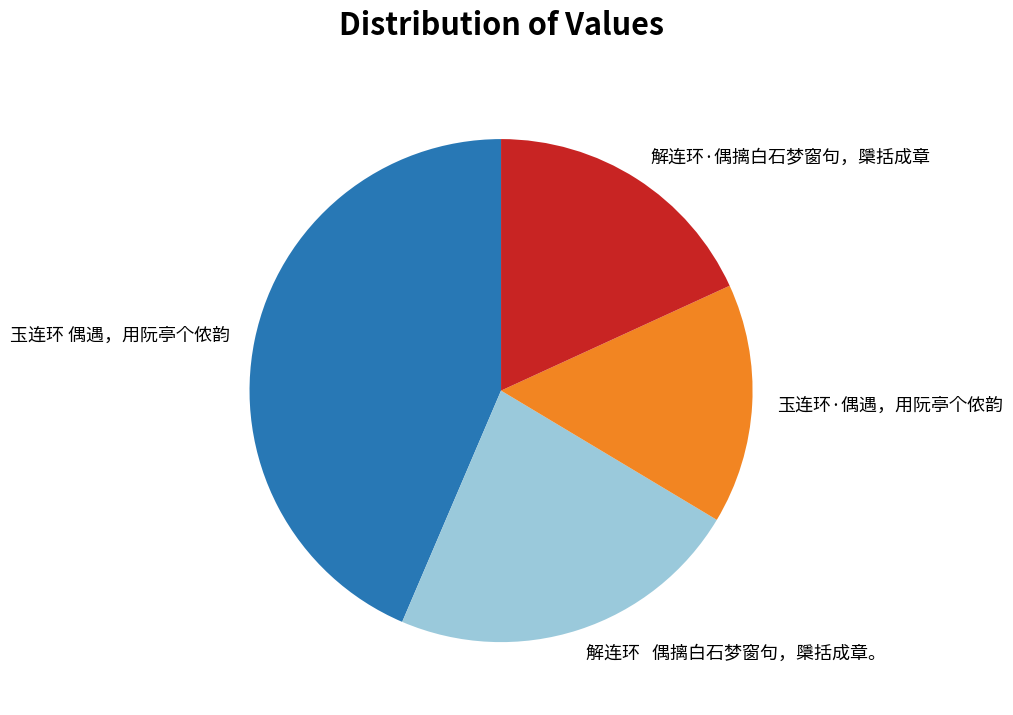

Does 解连环 偶摛白石梦窗句，檃括成章。 represent more than half of the total?

No